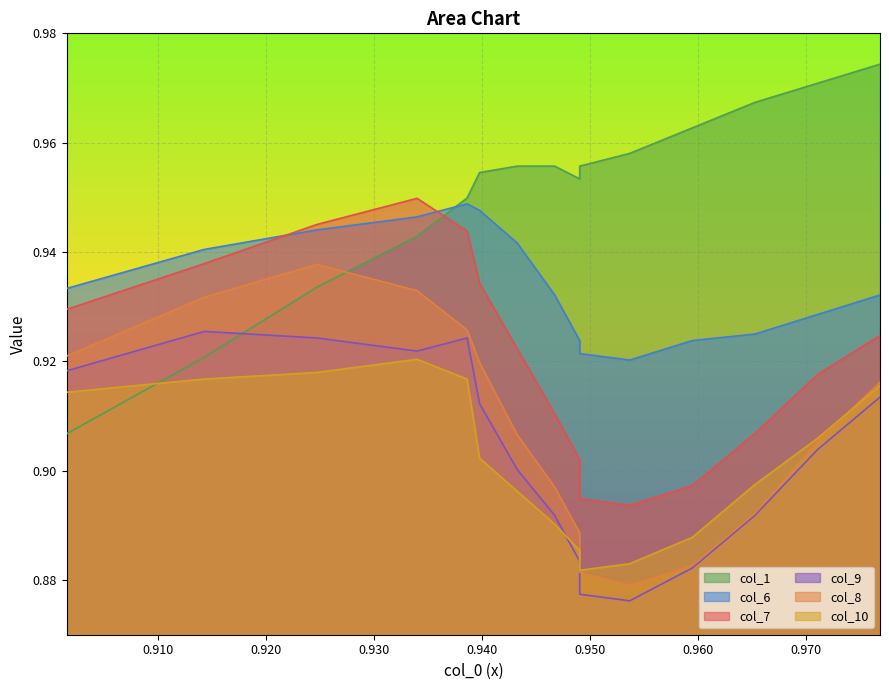

How many categories are shown in the chart?

15